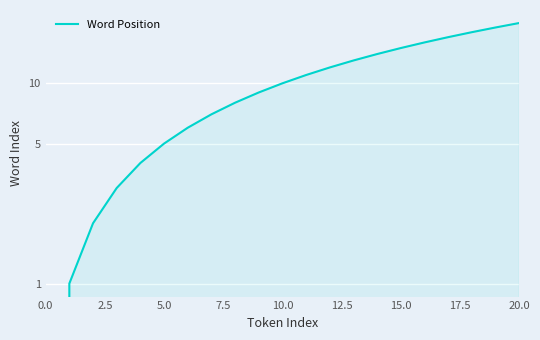

How many values exceed 10?

10